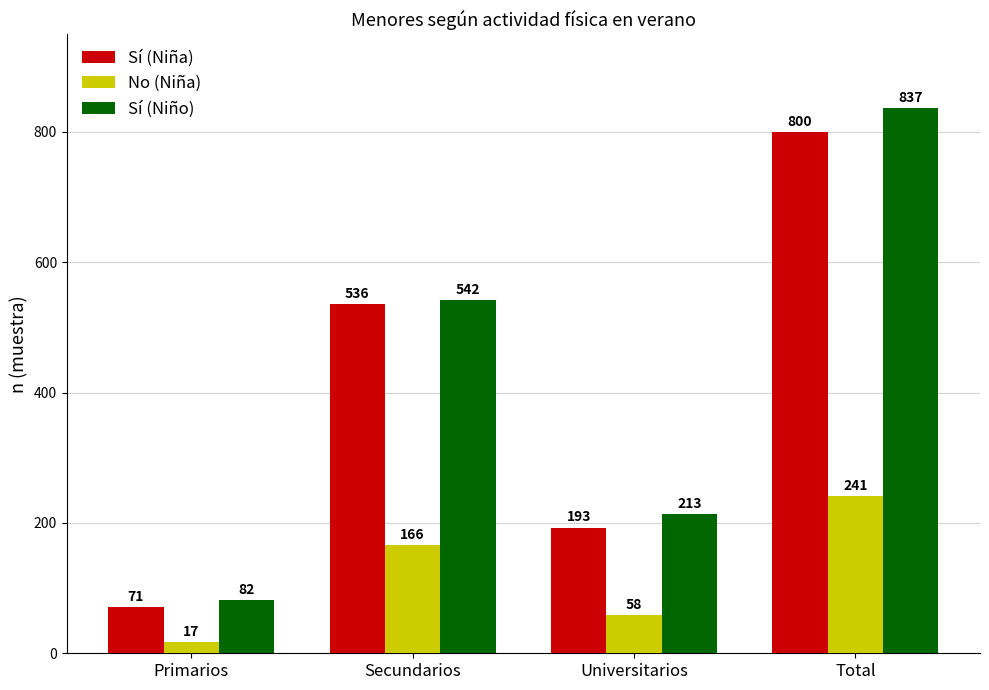

What is the maximum value shown in the chart?

837